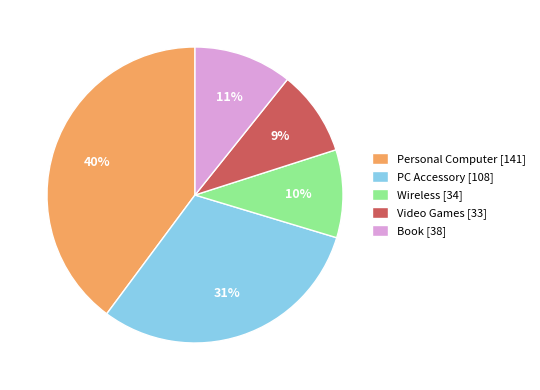

To the nearest percent, what is the combined percentage of PC Accessory [108] and Video Games [33]?

40%